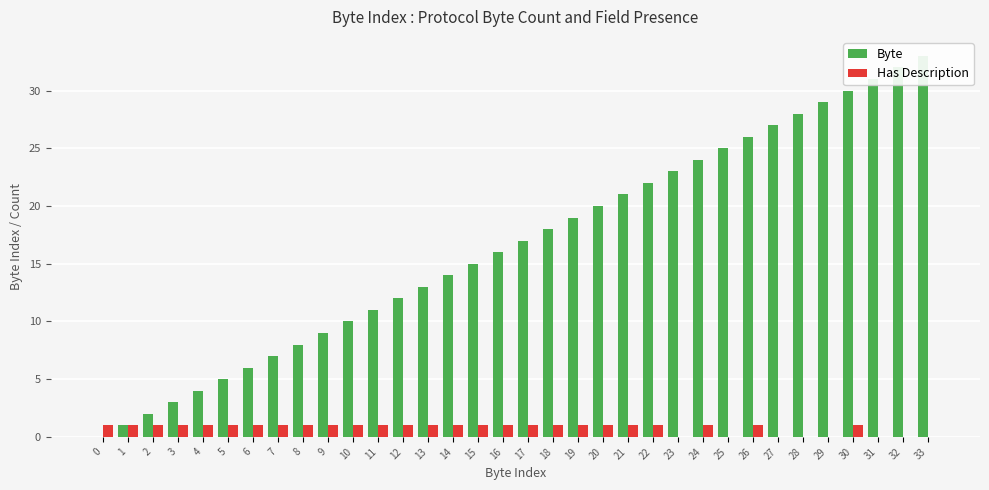

How many data points in Byte are less than 17?

17